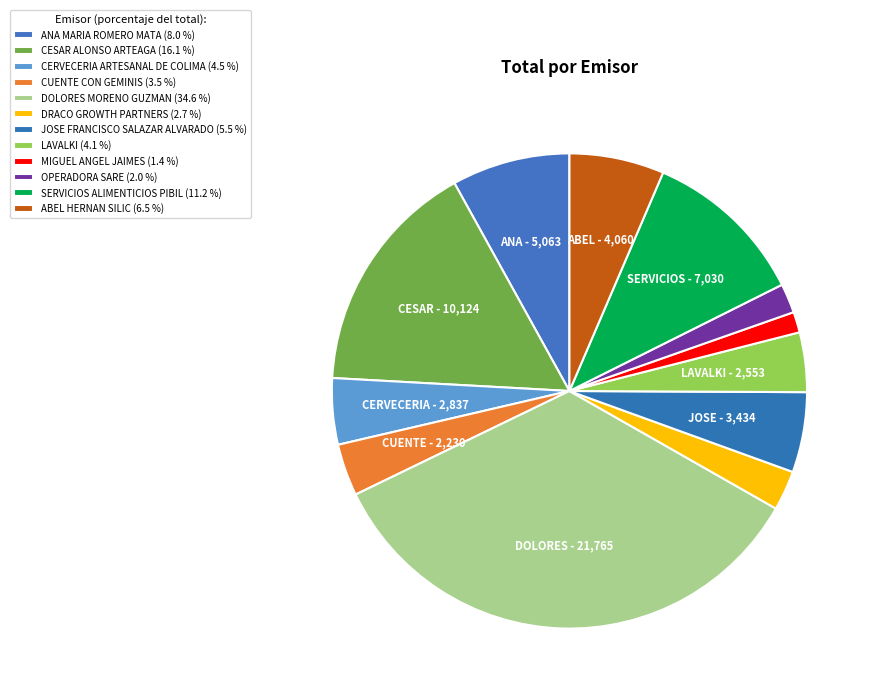

Rank the categories by value from lowest to highest.

MIGUEL ANGEL JAIMES, OPERADORA SARE, DRACO GROWTH PARTNERS, CUENTE CON GEMINIS, LAVALKI, CERVECERIA ARTESANAL DE COLIMA, JOSE FRANCISCO SALAZAR ALVARADO, ABEL HERNAN SILIC, ANA MARIA ROMERO MATA, SERVICIOS ALIMENTICIOS PIBIL, CESAR ALONSO ARTEAGA, DOLORES MORENO GUZMAN